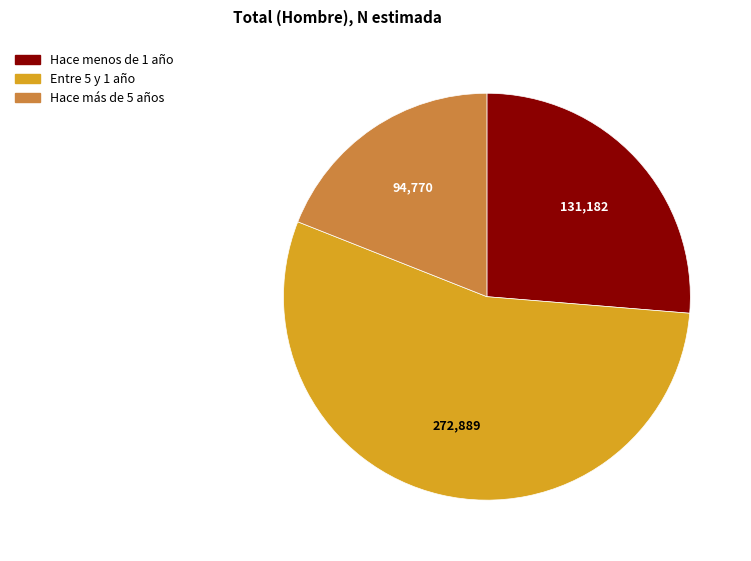

Which slice is the largest?

Entre 5 y 1 año